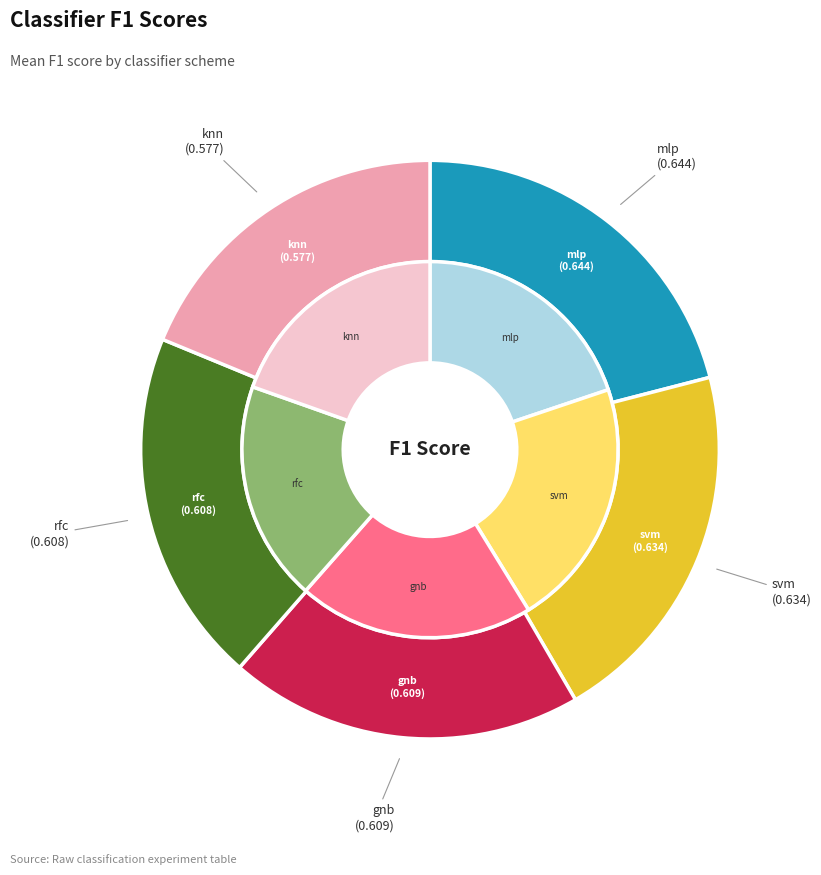

To the nearest percent, what is the difference between the svm and gnb slice percentages?

1%